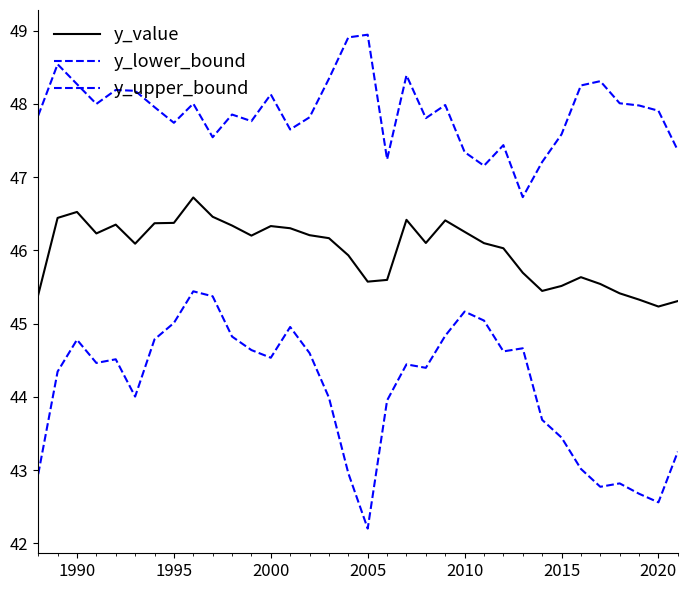

What is the highest value of the y_lower_bound series?

45.4